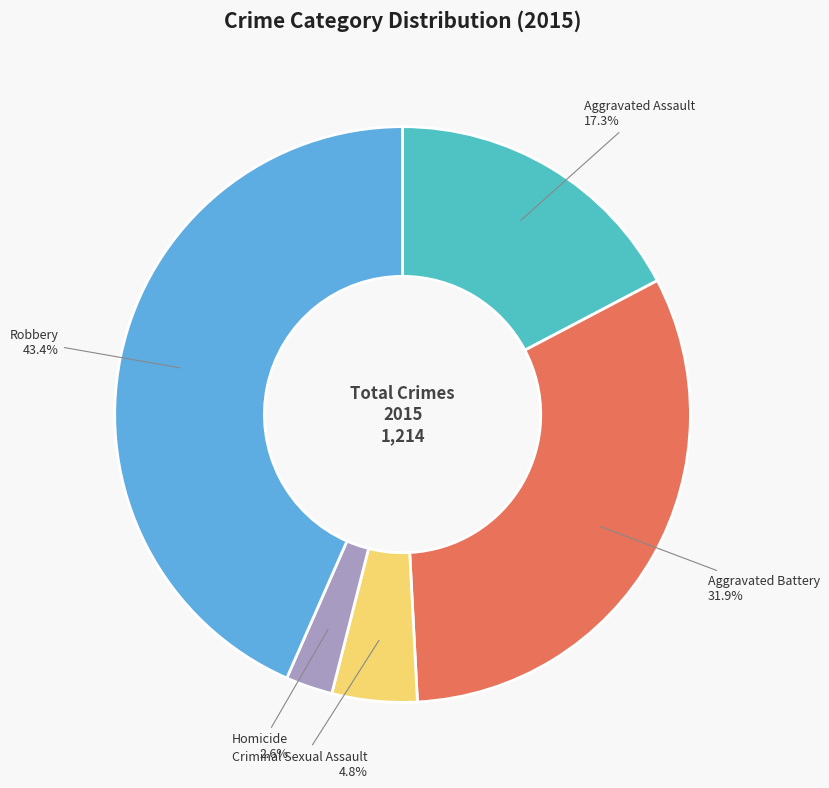

Rank the categories by value from lowest to highest.

Homicide, Criminal Sexual Assault, Aggravated Assault, Aggravated Battery, Robbery